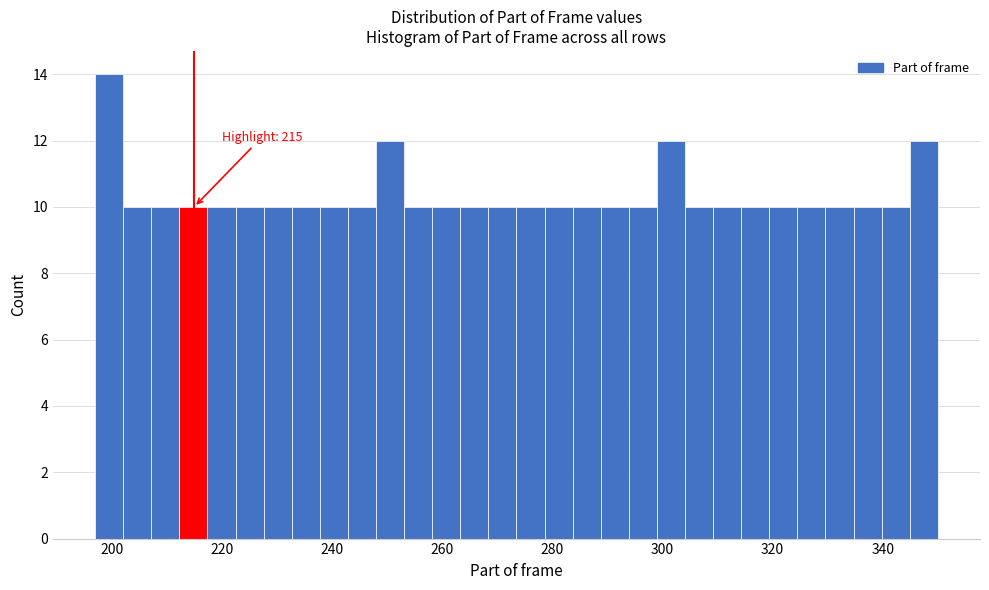

Read against the x-axis, roughly where is the centre of the tallest bar?

200